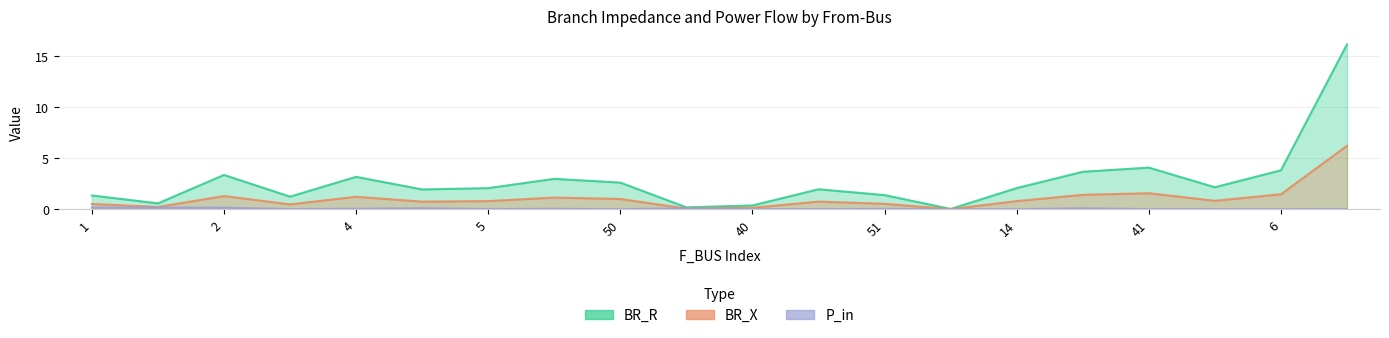

Where is the first local maximum for BR_X?

2